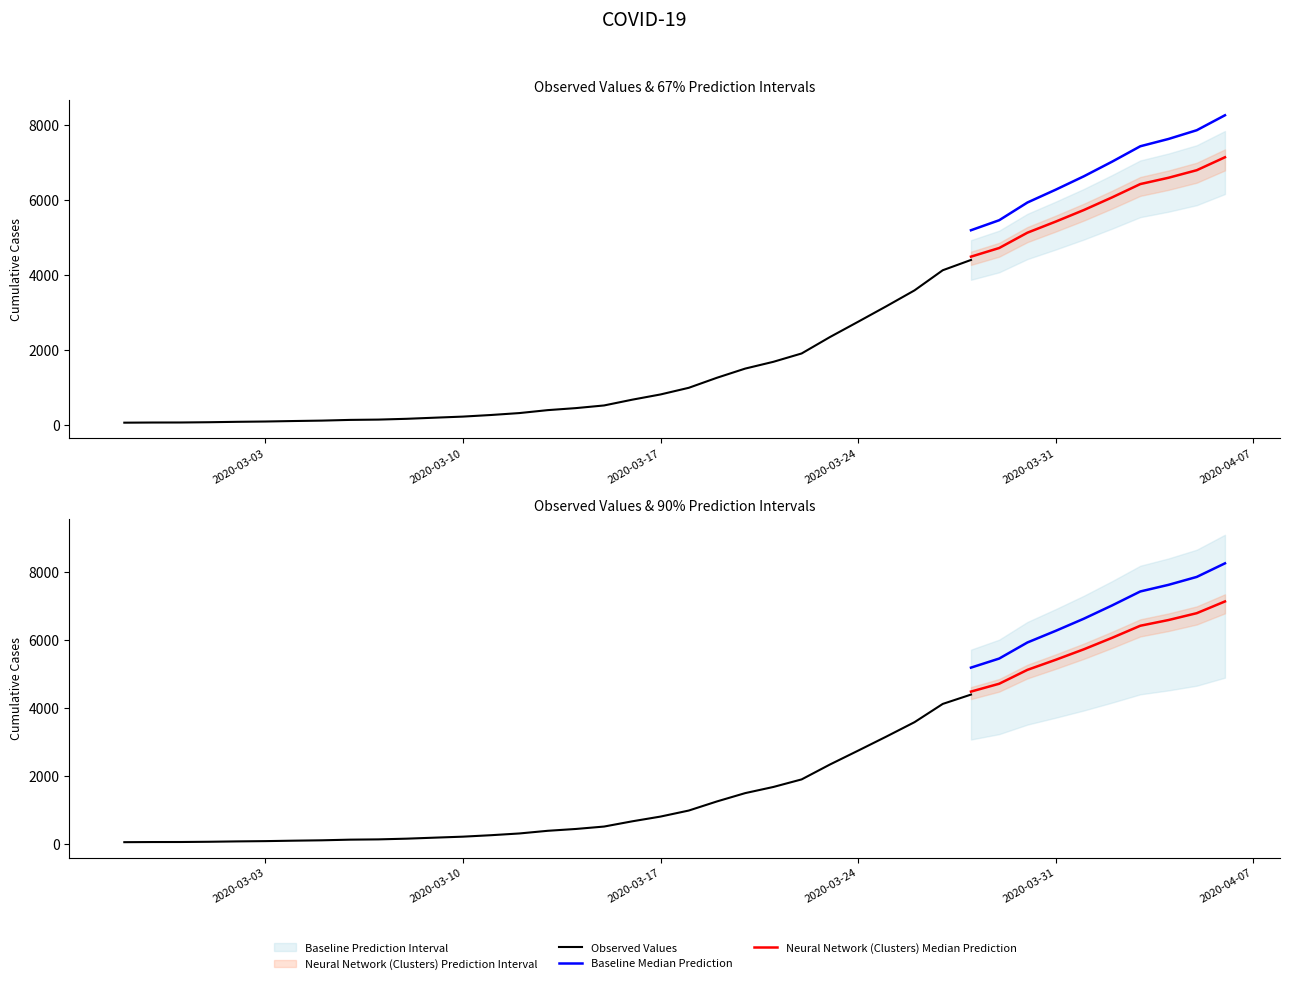

Where is the data nearest to the value 3529?

2020-03-26